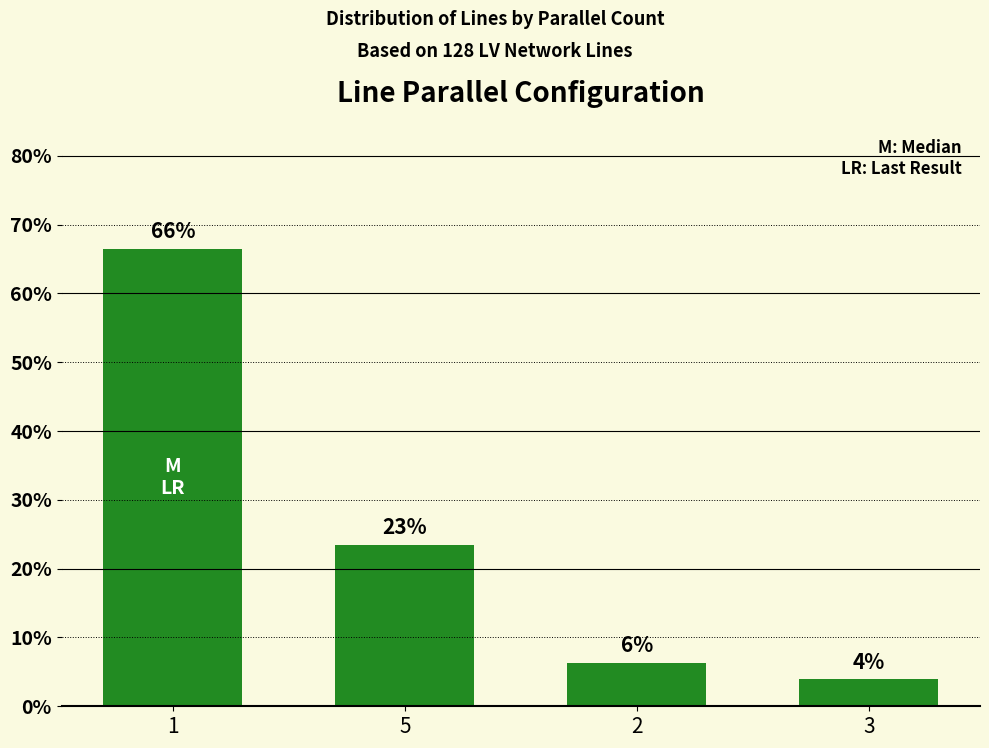

The chart shows a value of 23.4 at 5. True or false?

True